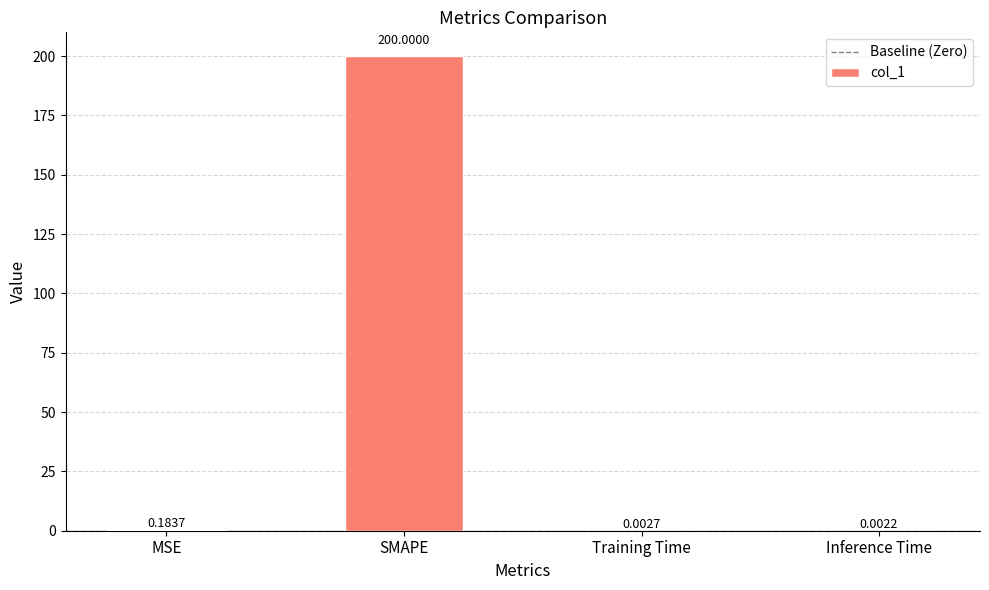

What is the average value?

50.0